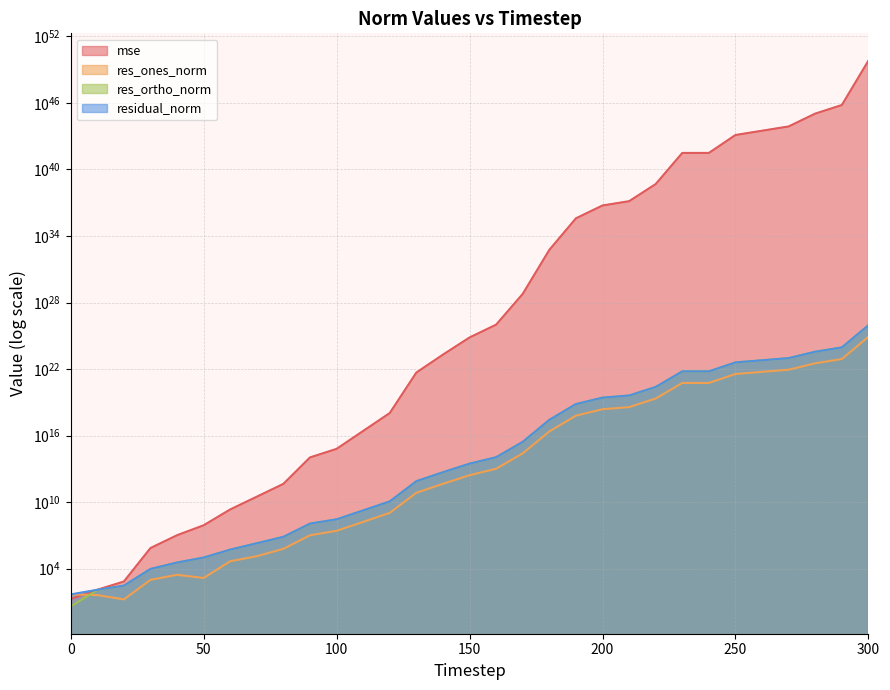

Read the res_ortho_norm value at 90.

113873002.0